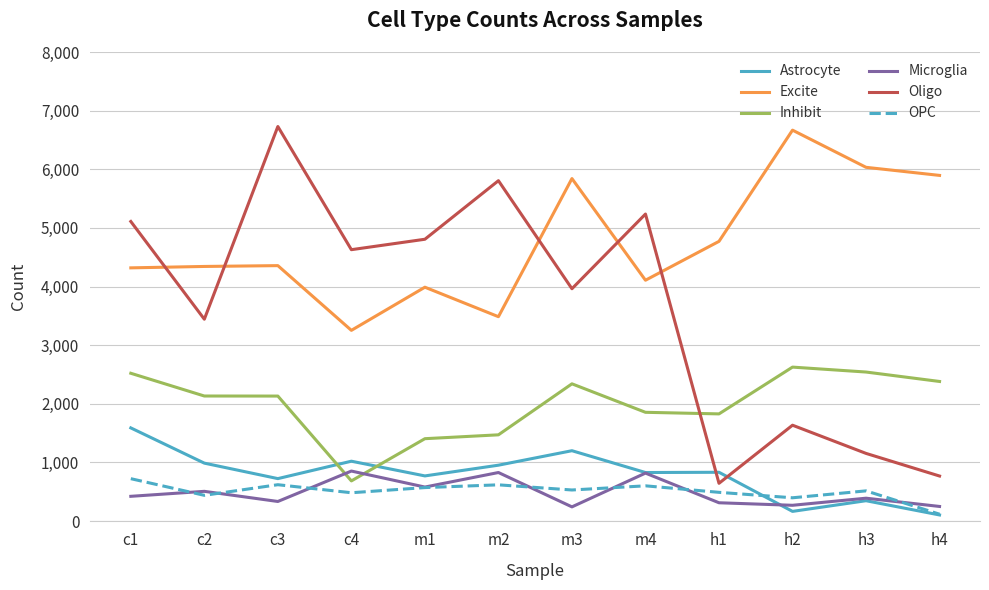

Is it true that Astrocyte equals 1199 at m3?

True